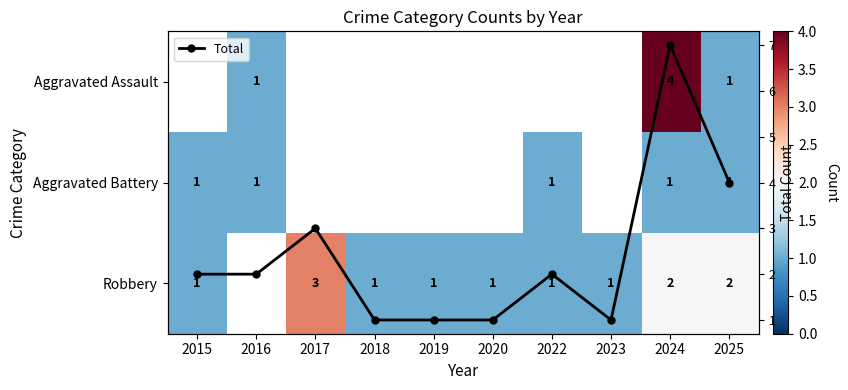

What is the highest value of the Total series?

7